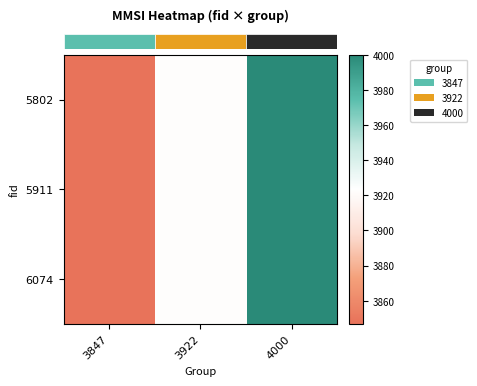

What is the total value across all series at 3922?

11766